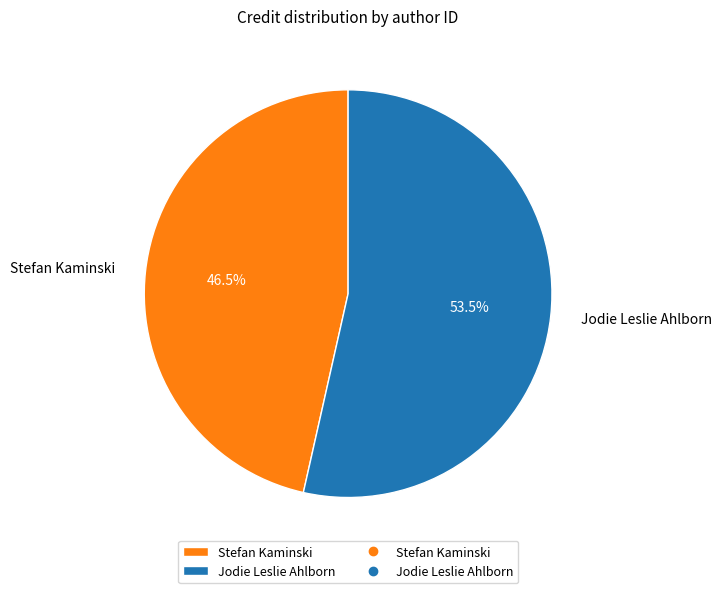

Between Stefan Kaminski and Jodie Leslie Ahlborn, which is larger?

Jodie Leslie Ahlborn